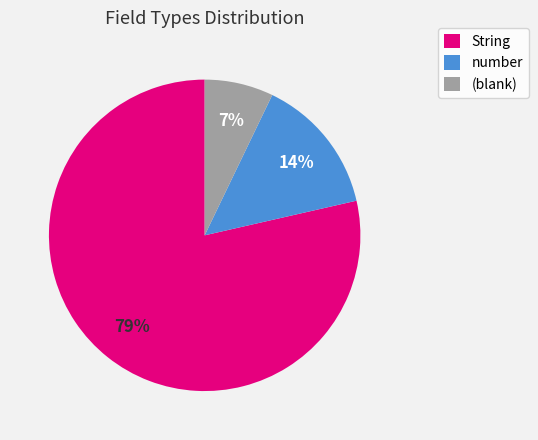

Is the sum of String and (blank) greater than half?

Yes